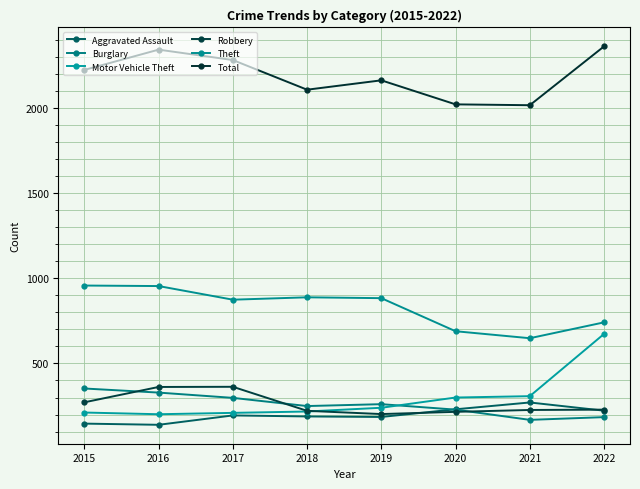

The value of Motor Vehicle Theft at 2018 is 218. True or false?

True